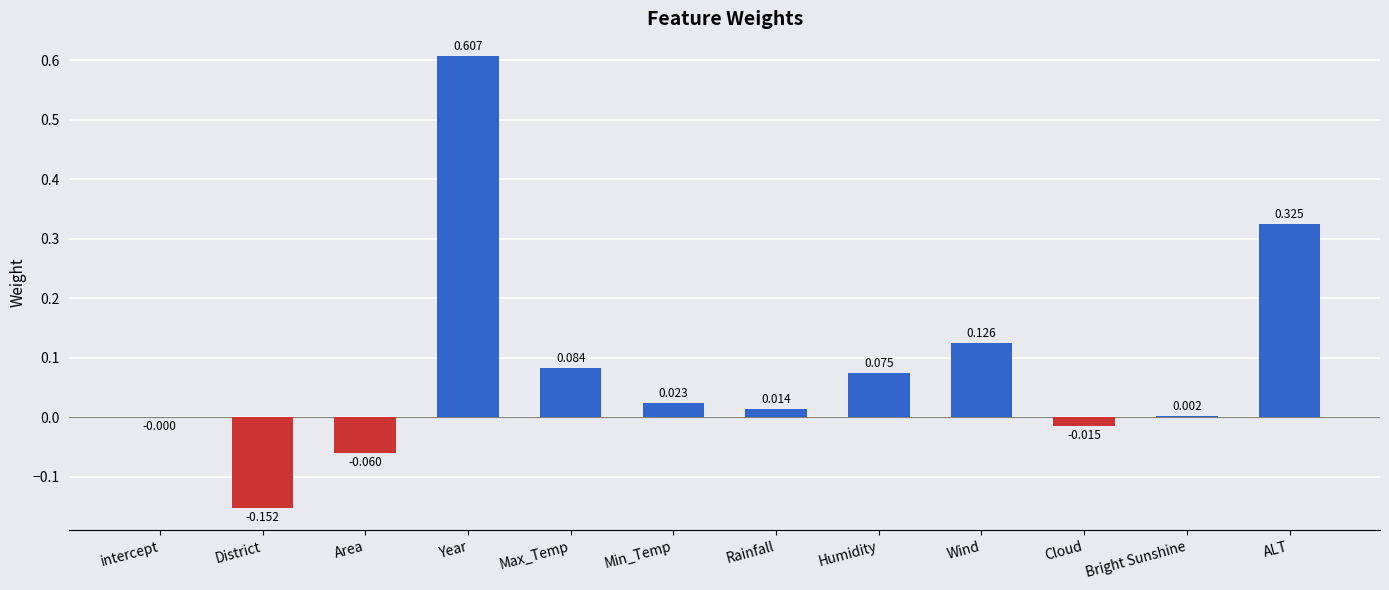

How many distinct data groups are displayed?

1